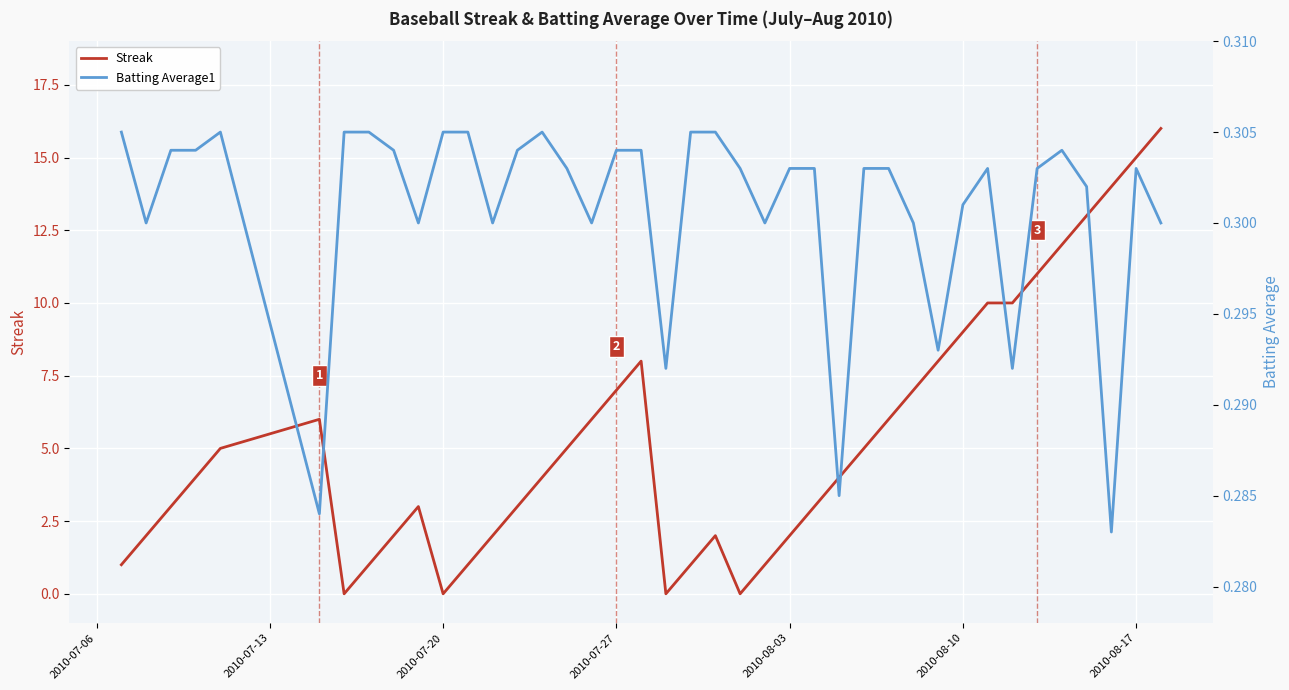

How many positive values does the Streak series have?

36